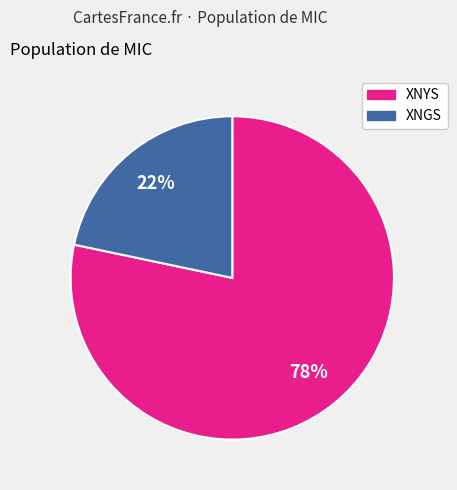

To the nearest percent, what is the average slice percentage?

50%